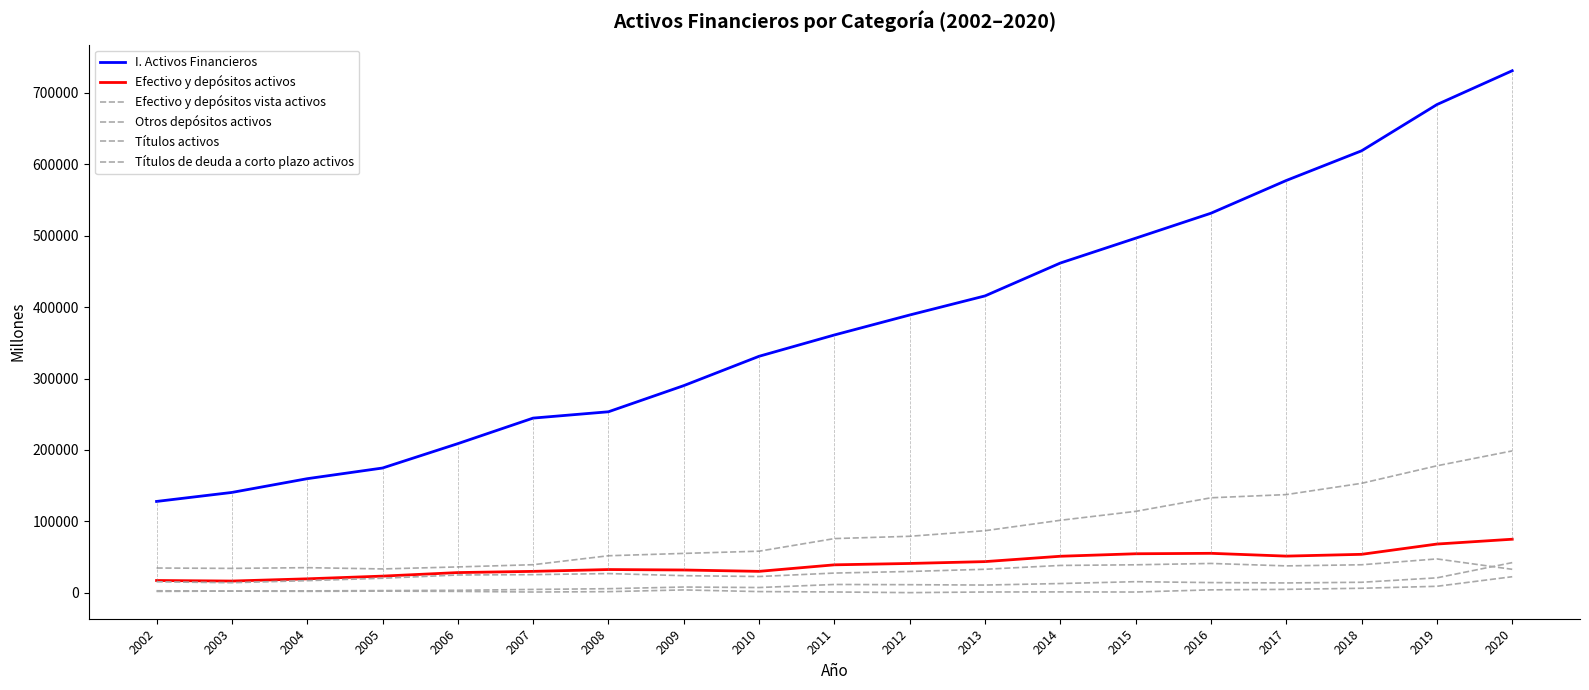

Which category has the highest value in the Títulos de deuda a corto plazo activos series?

2020